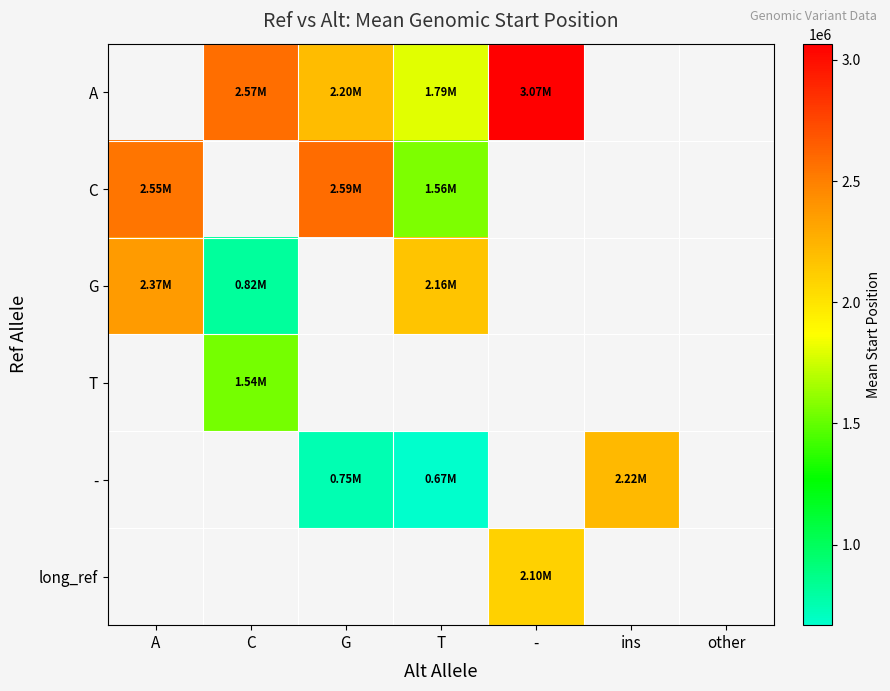

Is it true that - equals 2220981.0 at ins?

True